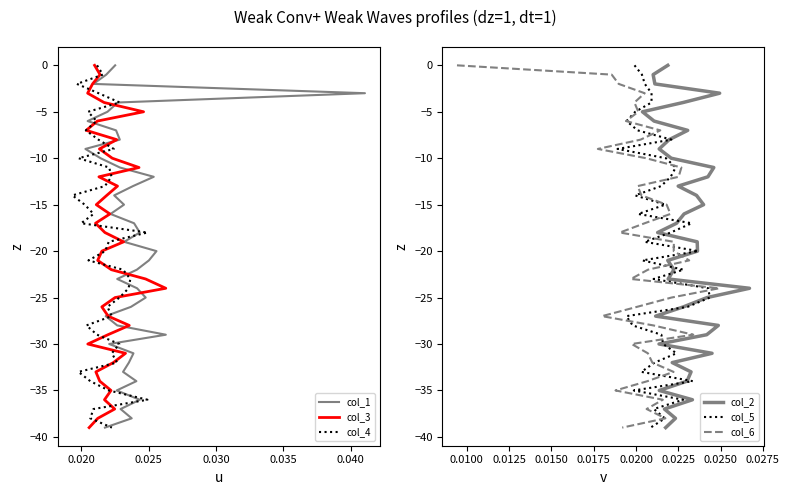

What is the value of the col_5 point at the 12th from the left?

-11